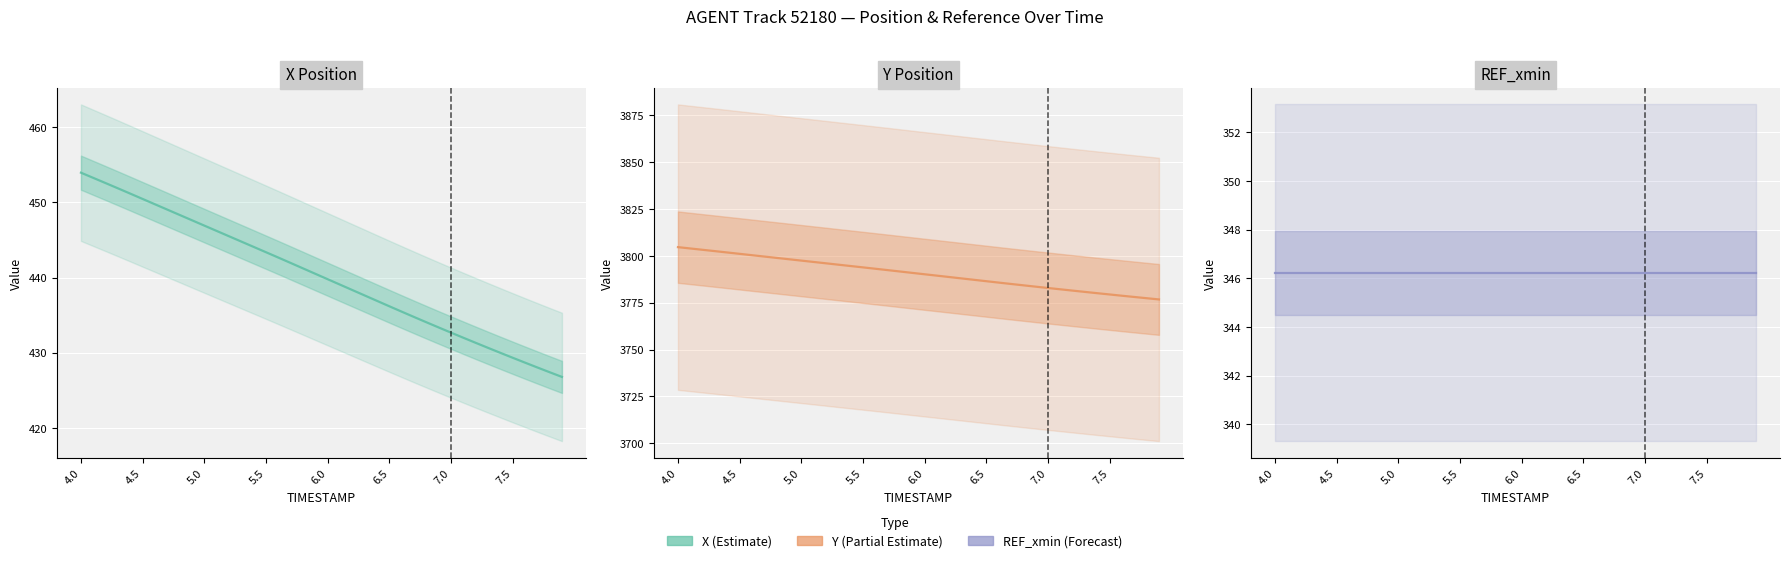

What is the maximum value shown in the chart?

3804.6